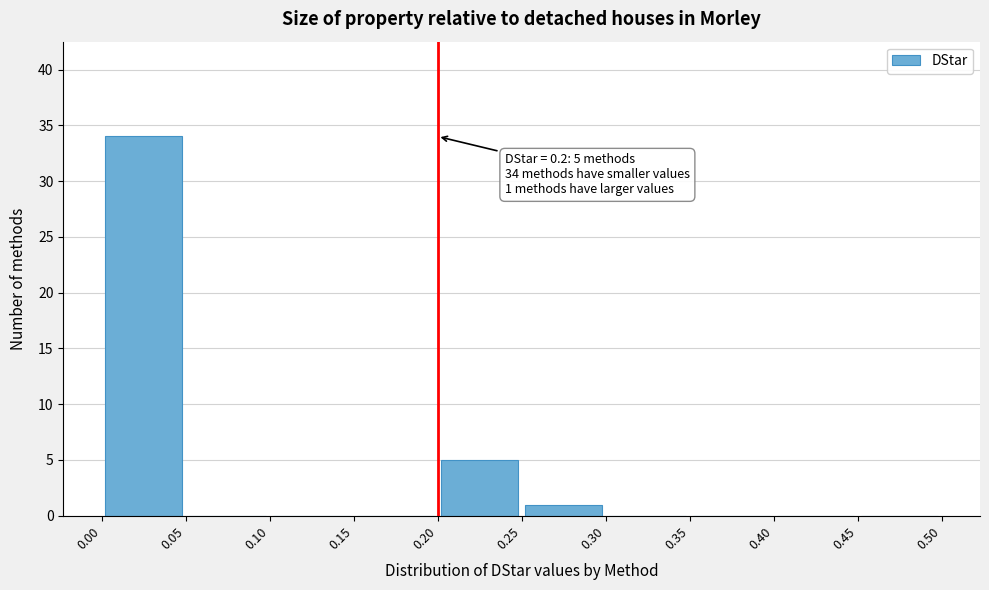

Which range on the x-axis has the tallest bar?

0.00 to 0.05